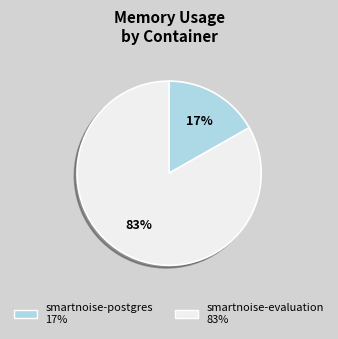

True or false: smartnoise-postgres accounts for 23% of the total.

False